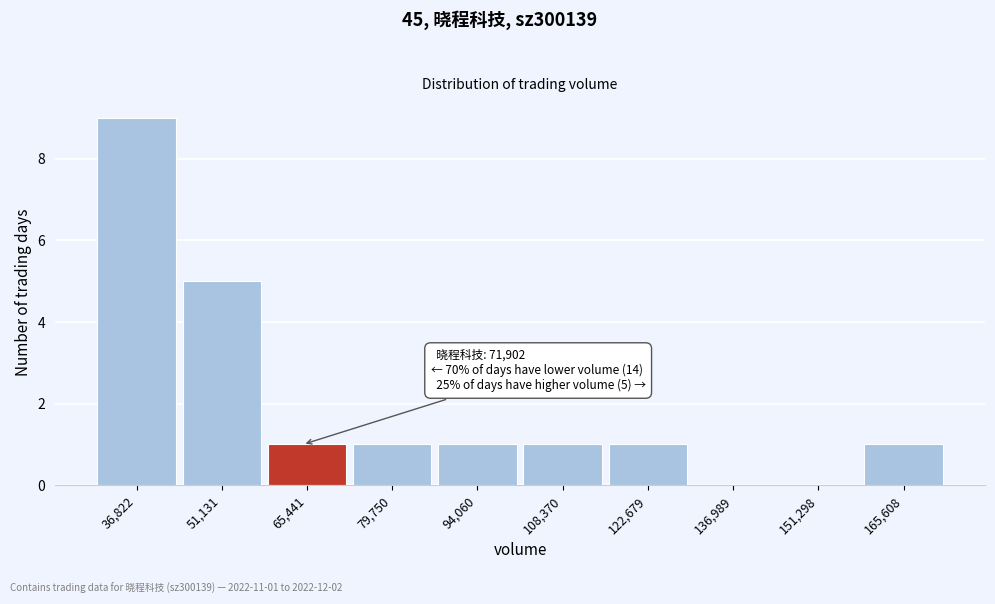

Reading left to right, list all the values displayed in this chart.

36,822=9	51,131=5	65,441=1	79,750=1	94,060=1	108,370=1	122,679=1	136,989=0	151,298=0	165,608=1